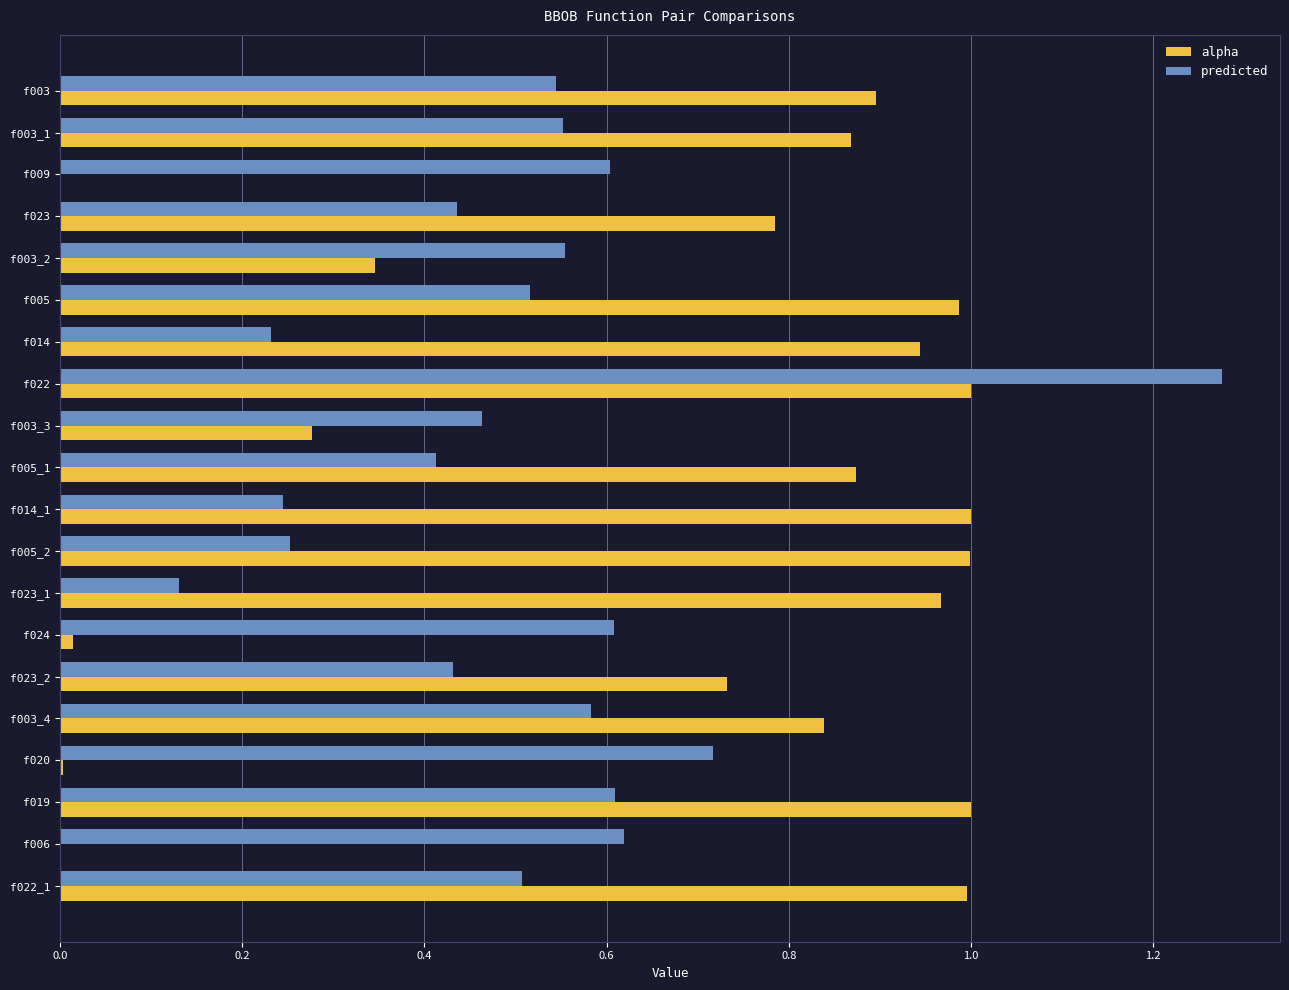

True or false: alpha has a value of 1.6 at f014.

False